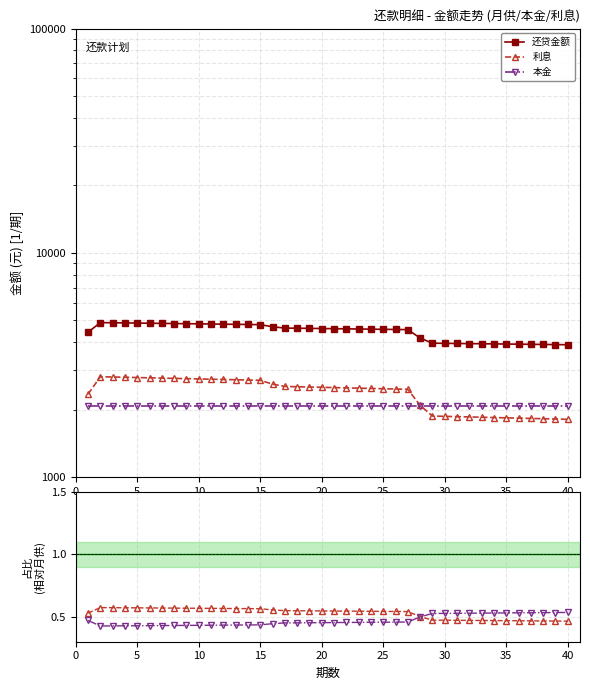

At which category is the sum across all series the highest?

5